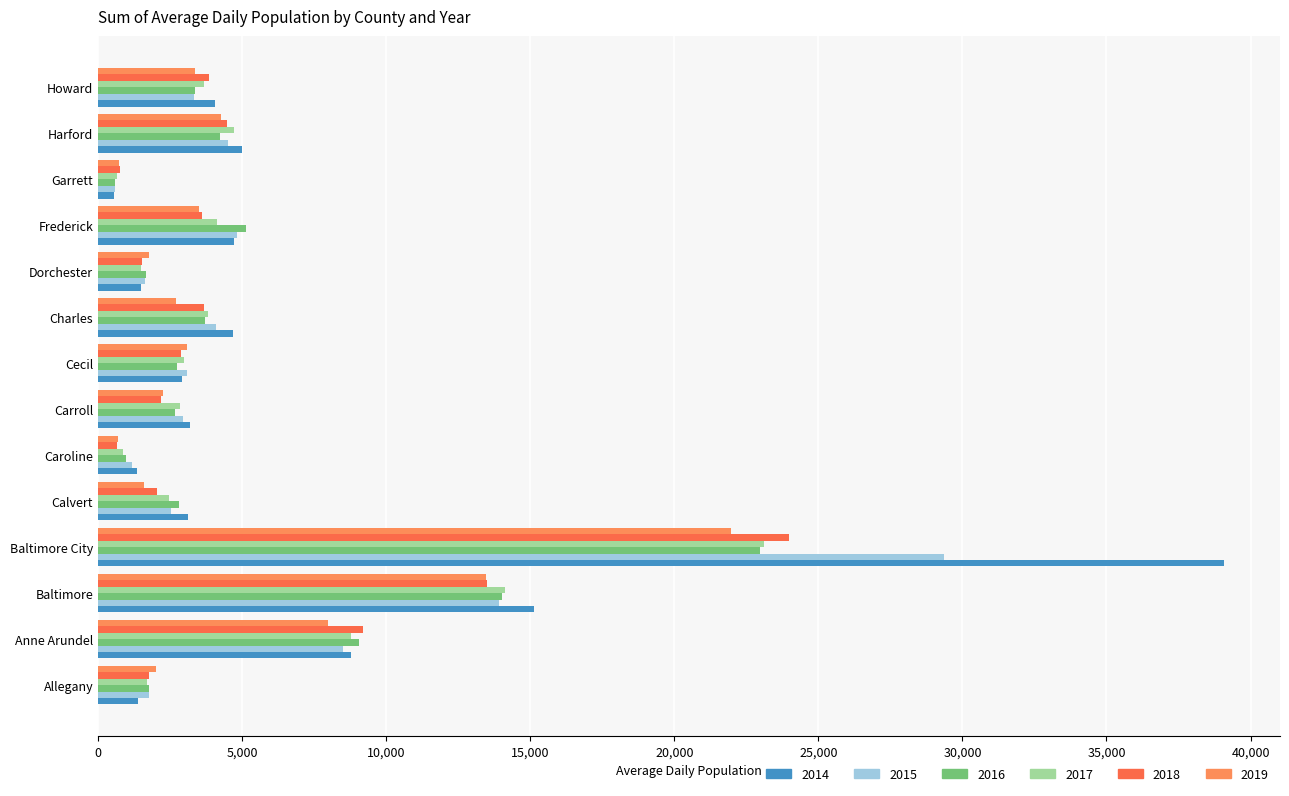

At which label is 2018 closest to 12303?

Baltimore